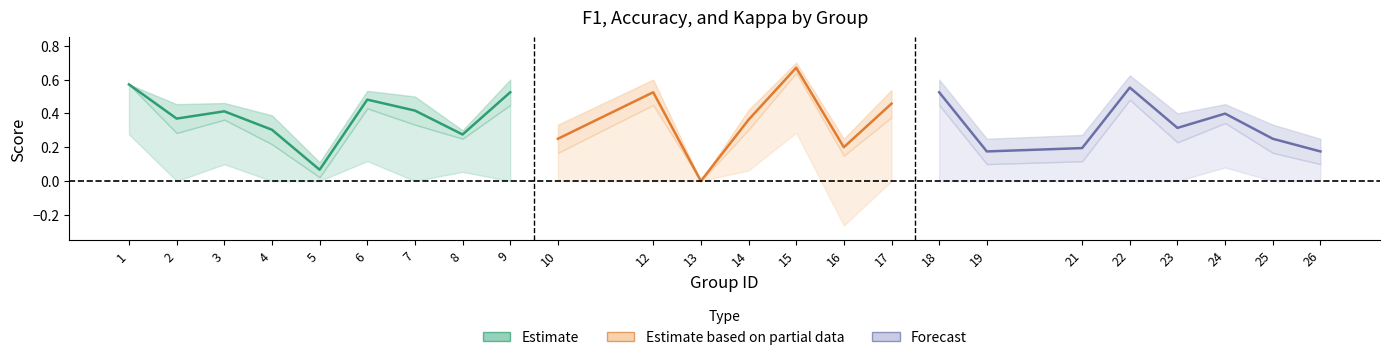

What is the minimum value shown in the chart?

-0.3